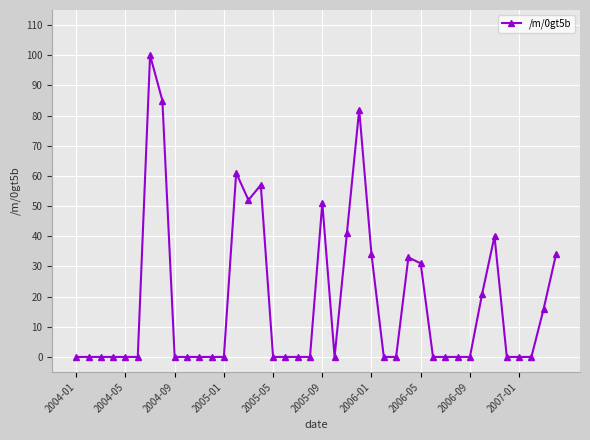

What is the maximum value shown in the chart?

100